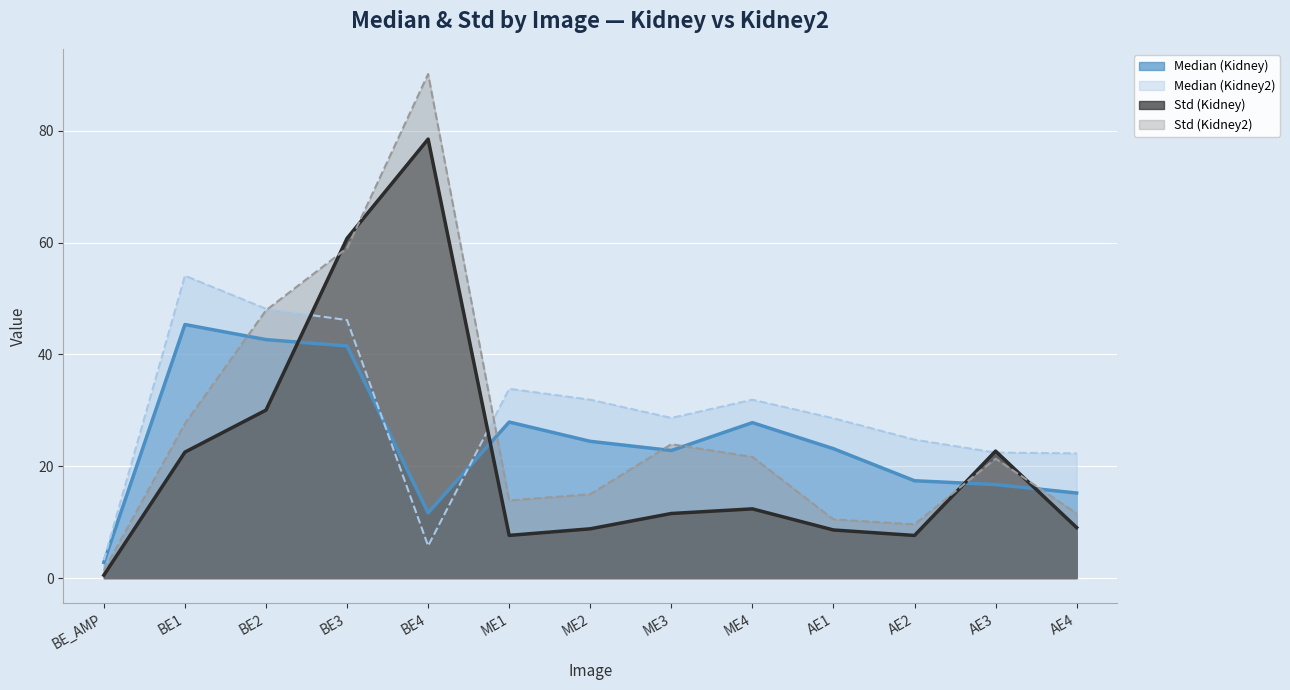

Is the value of Std (Kidney) at BE3 greater than the value of Std (Kidney2) at BE2?

Yes